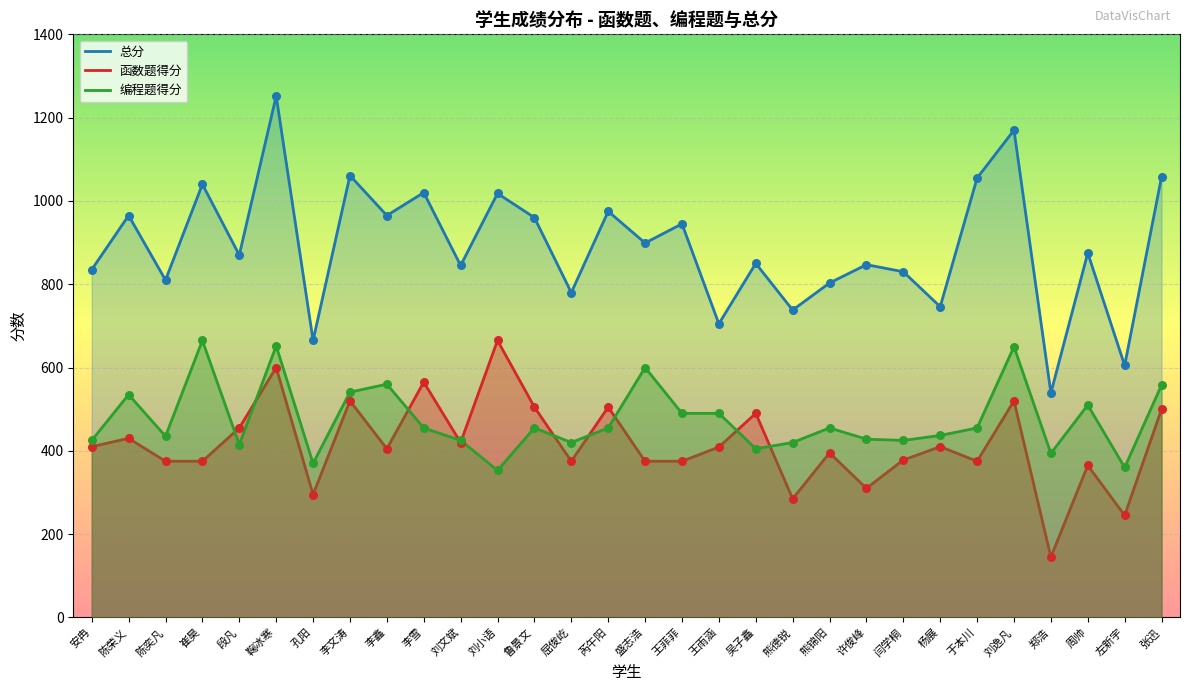

What is the total value across all series at 孔阳?

1330